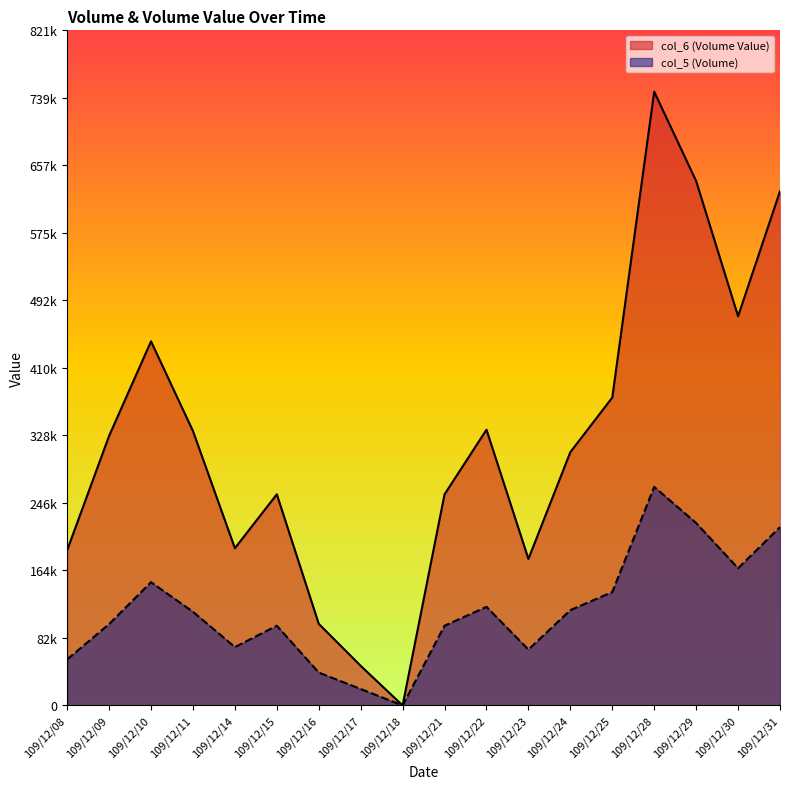

True or false: col_6 (Volume Value) and col_5 (Volume) intersect in this chart.

False